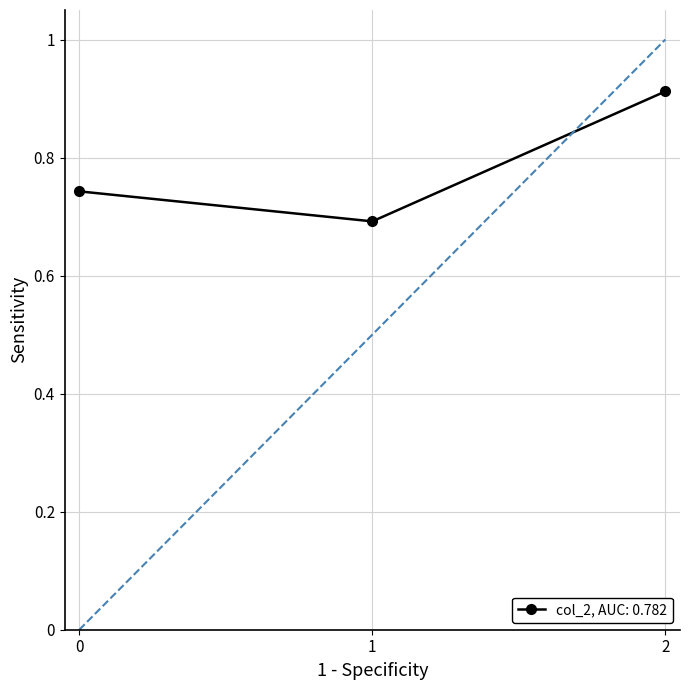

How many values are between 0 and 1?

3